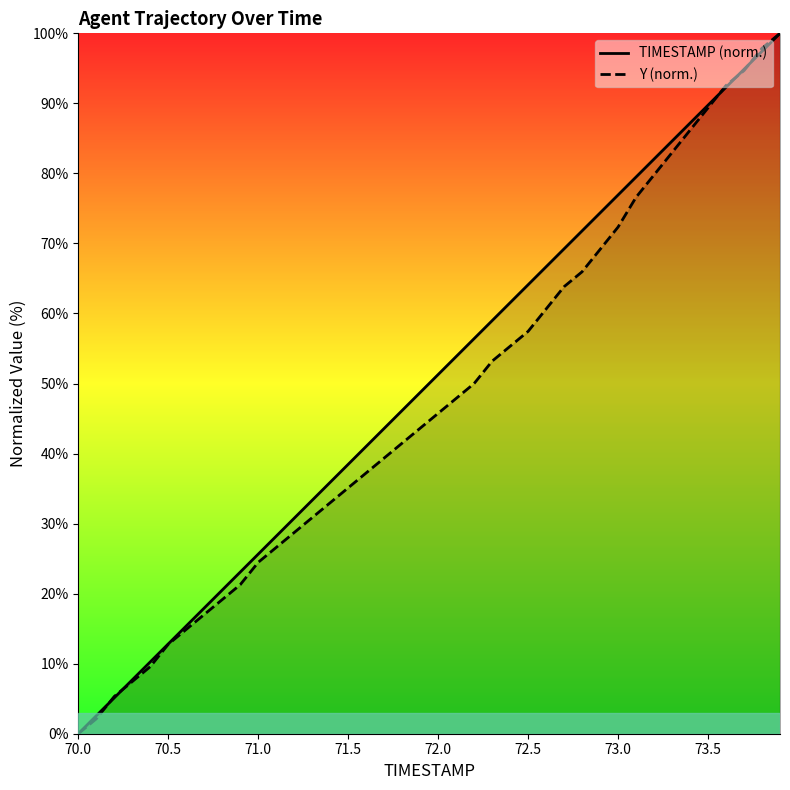

How many data points in TIMESTAMP are above 51?

20